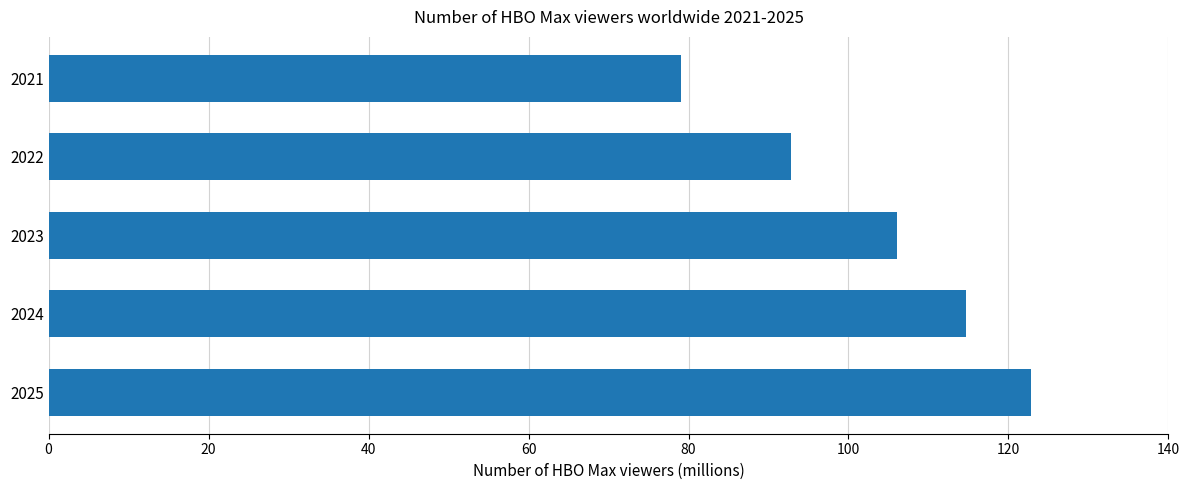

What is the approximate value at 2023?

106.1